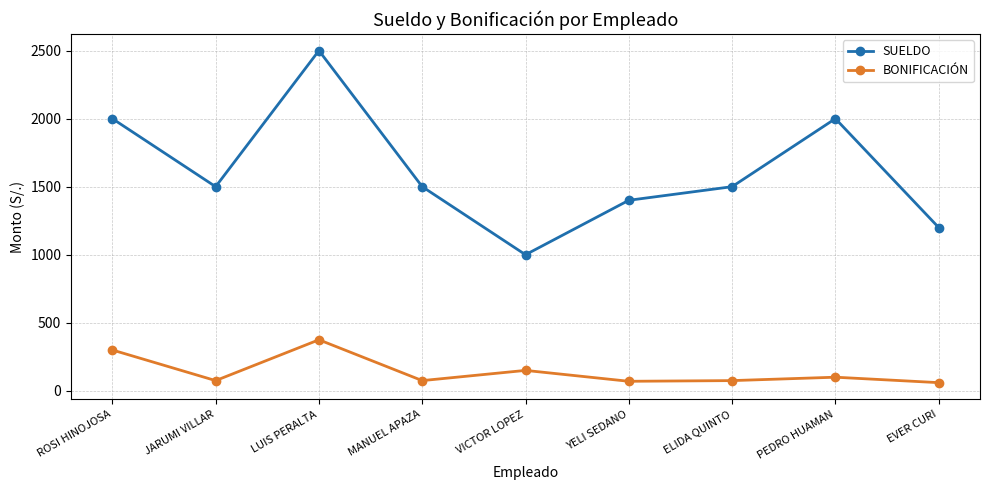

What is the approximate value of SUELDO at YELI SEDANO, to the nearest 50?

1400